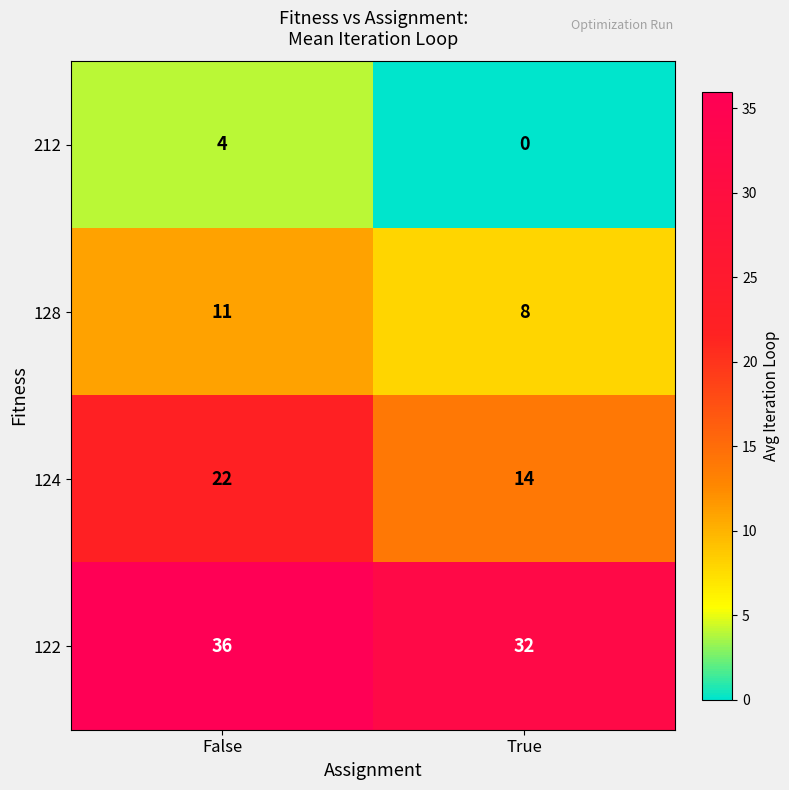

What value does the 122 series have at True?

32